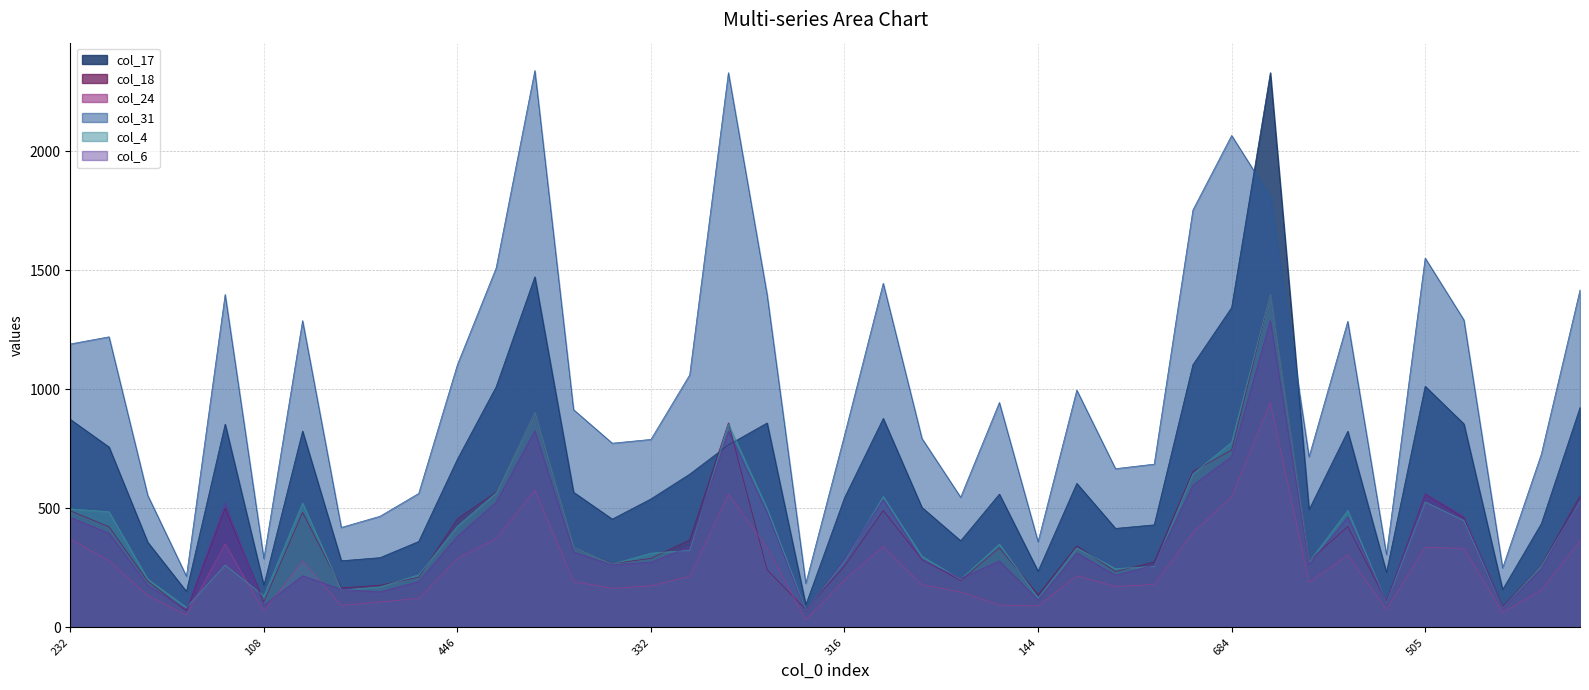

True or false: col_24 and col_17 cross at least once.

False